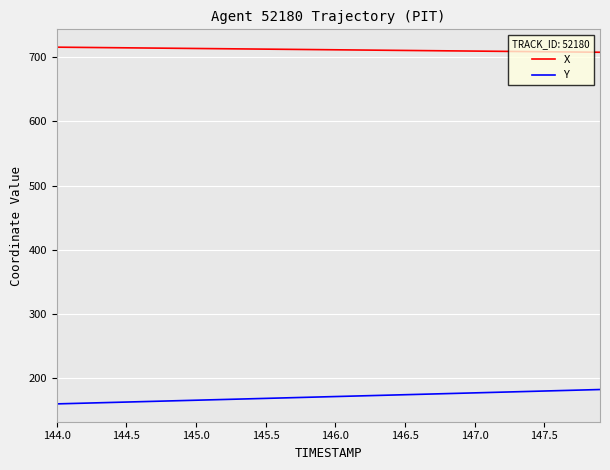

Rank the series by their maximum value, from lowest to highest.

Y, X